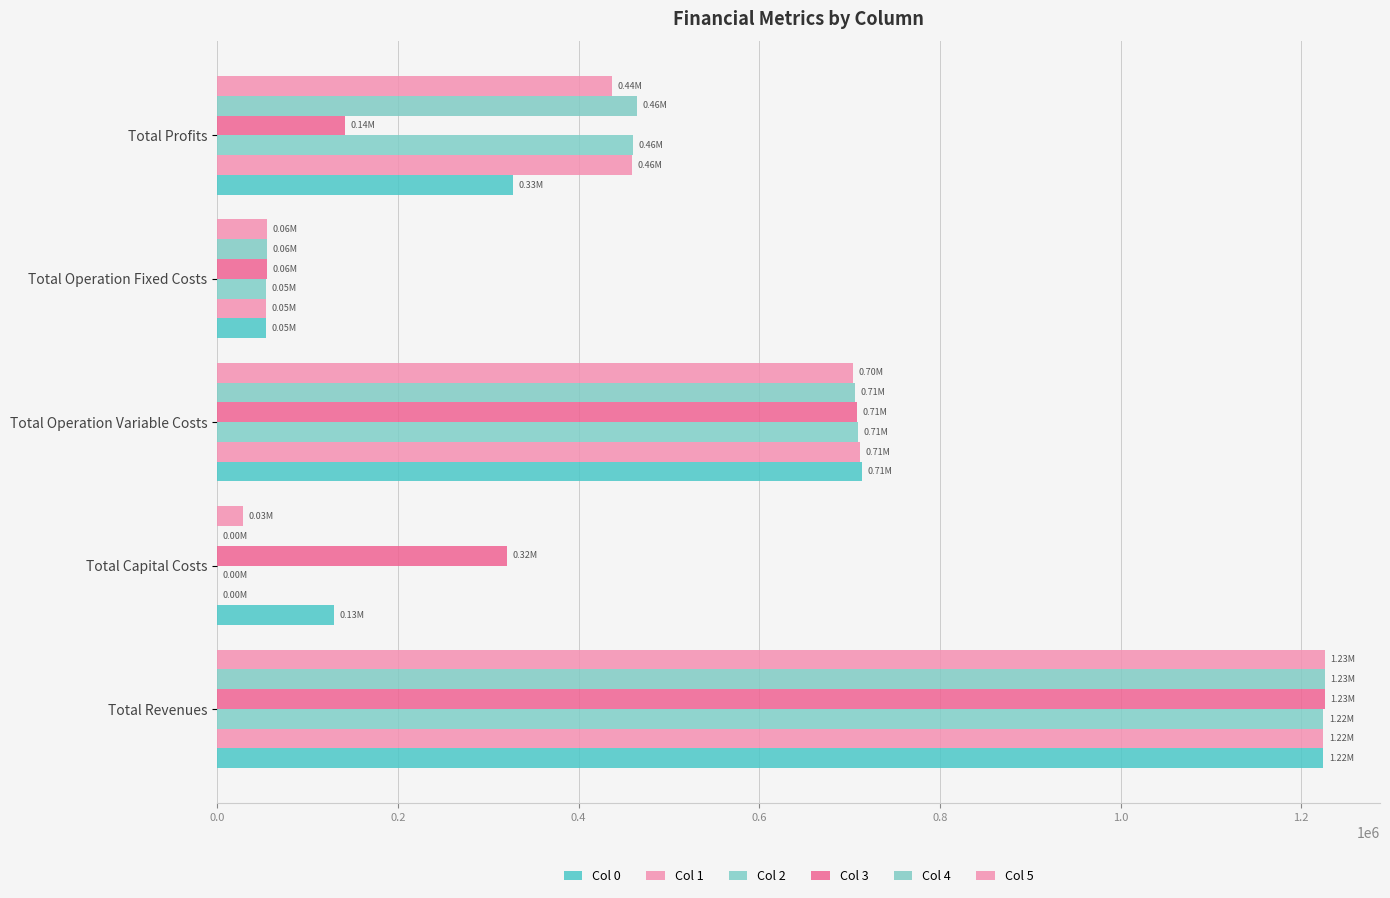

How many values in Col 1 are above zero?

4